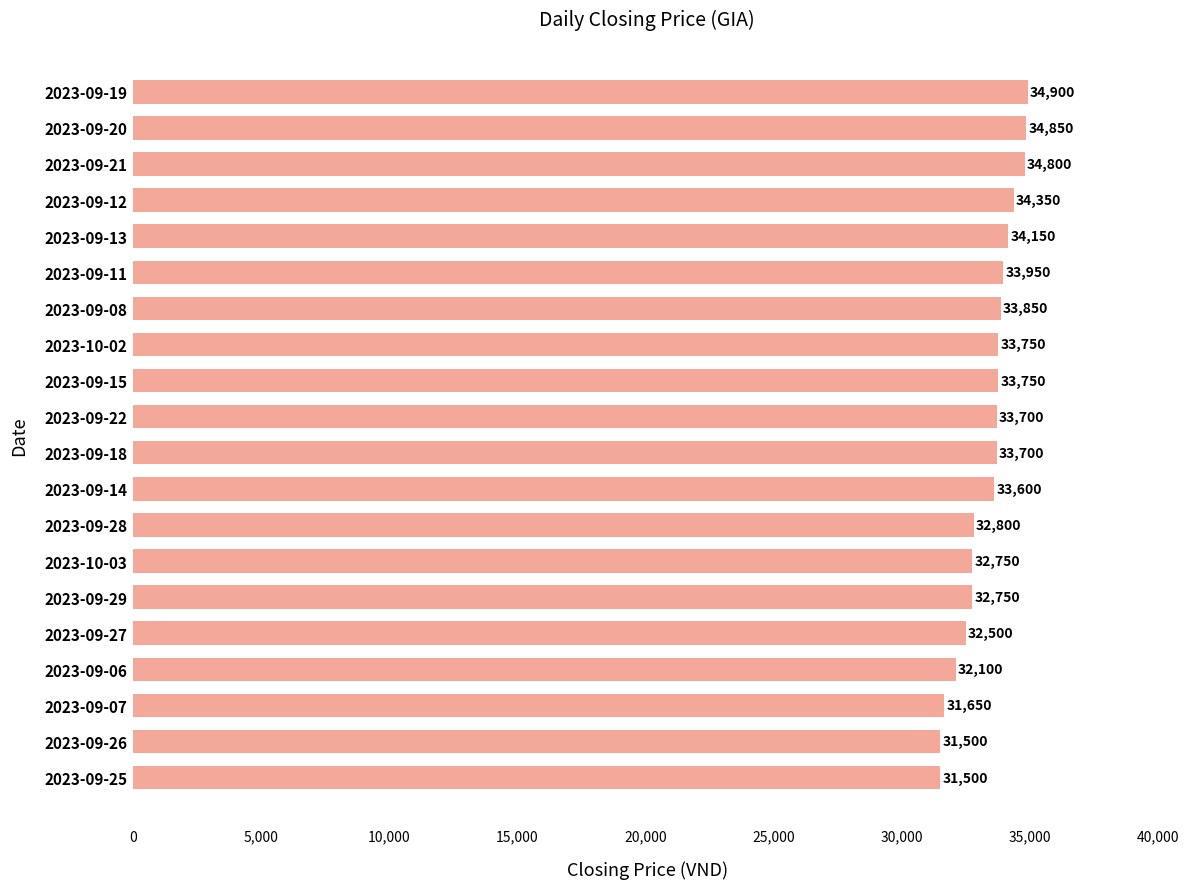

The value at 2023-09-27 is 32500. True or false?

True